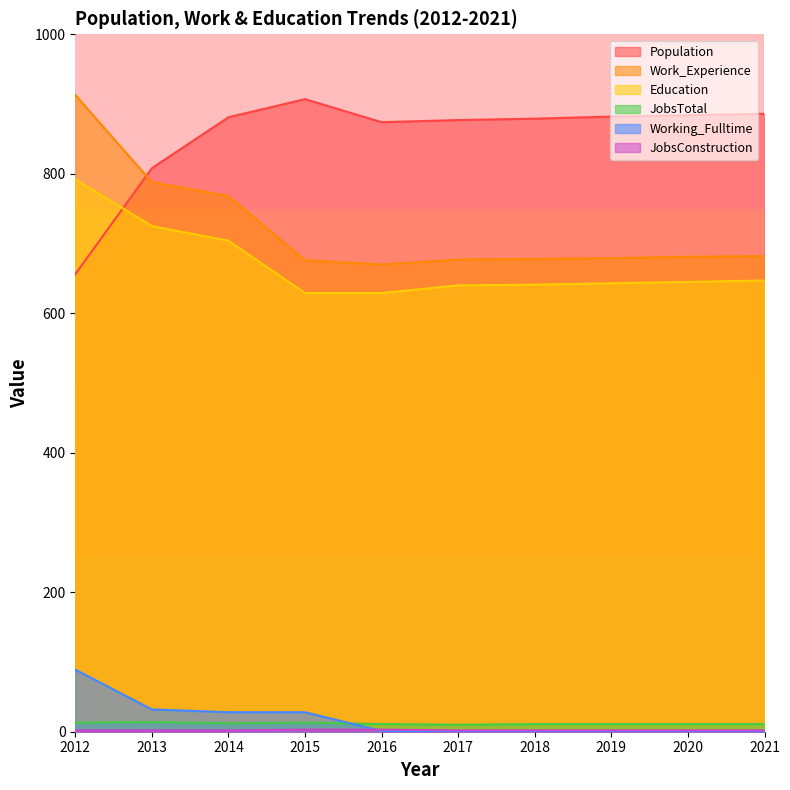

How many lines are shown in the chart?

6